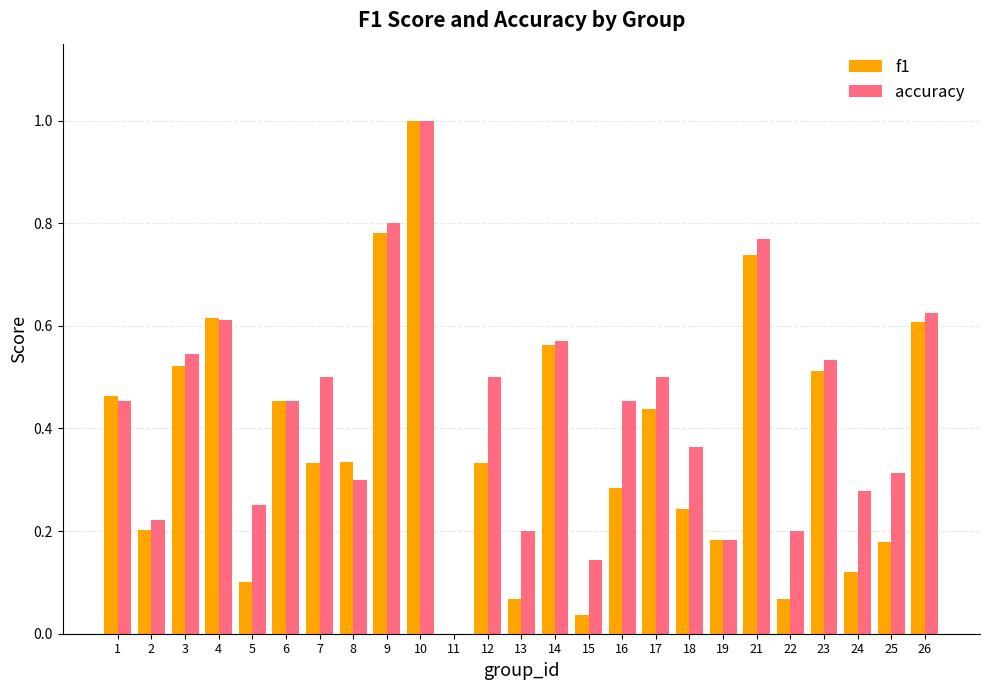

At which category is the sum across all series the highest?

10